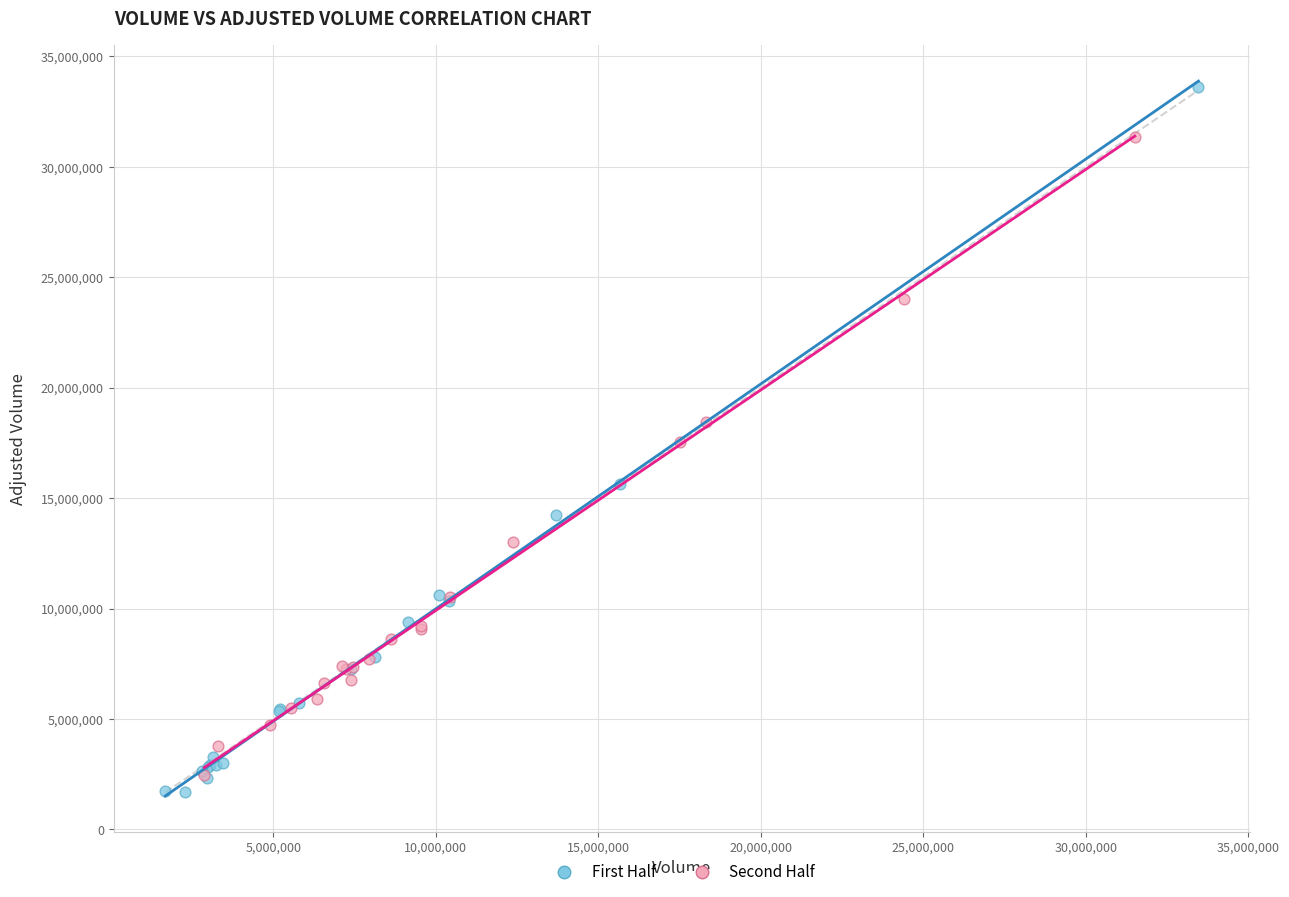

Which series has the largest Y range (max minus min)?

First Half